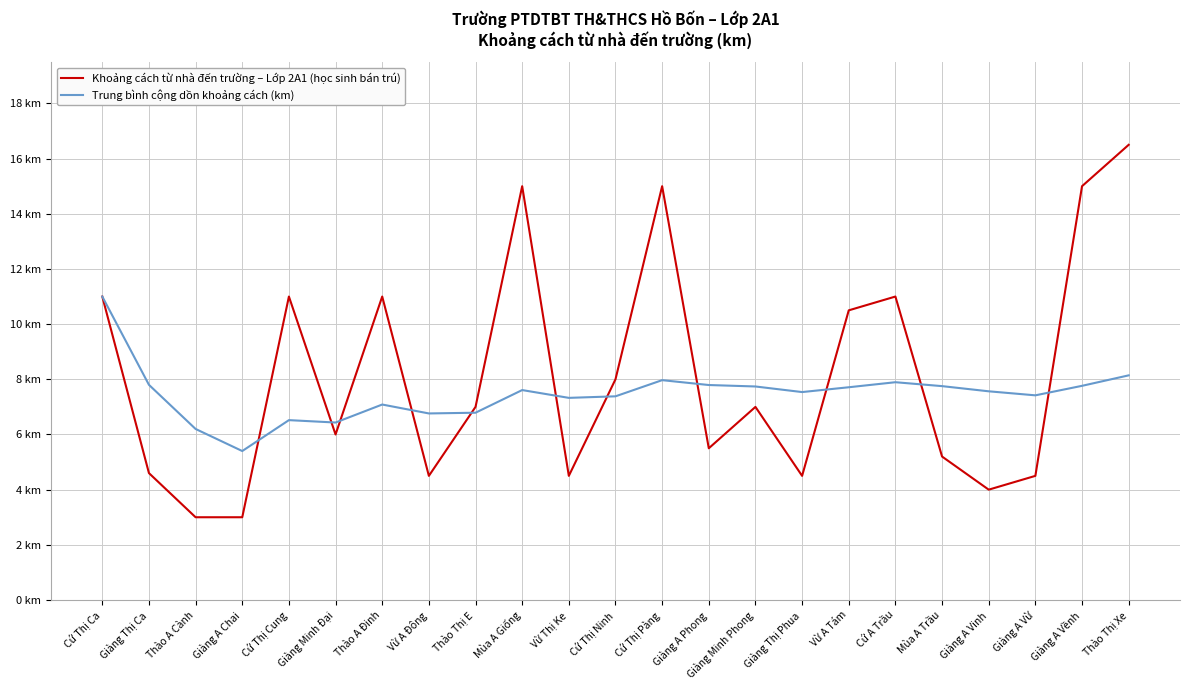

What is the average value of the Khoảng cách từ nhà đến trường – Lớp 2A1 (học sinh bán trú) series?

8.1